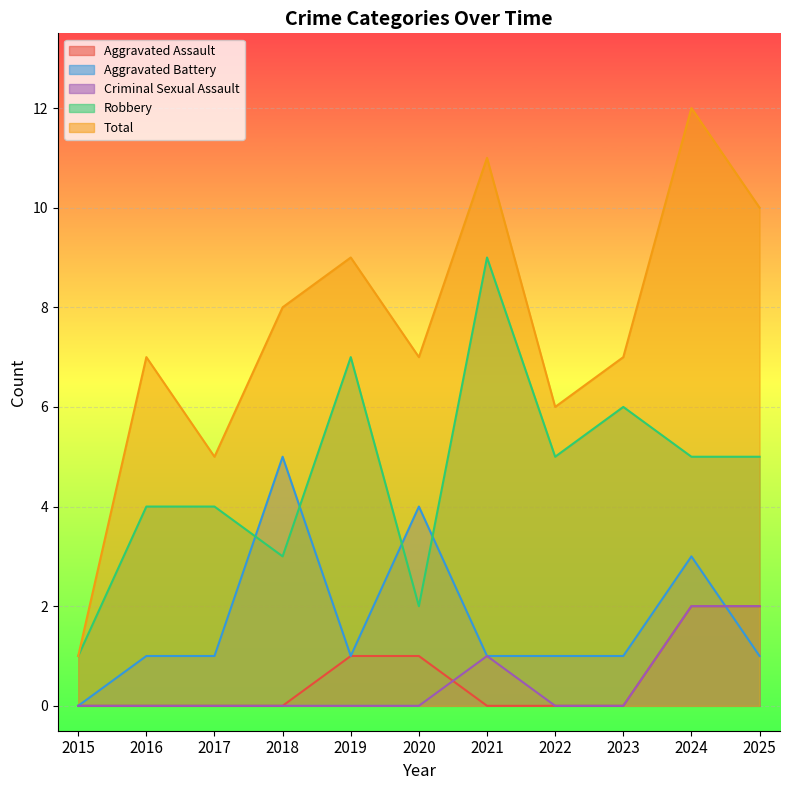

Is the value of Criminal Sexual Assault at 2018 greater than the value of Aggravated Assault at 2021?

No